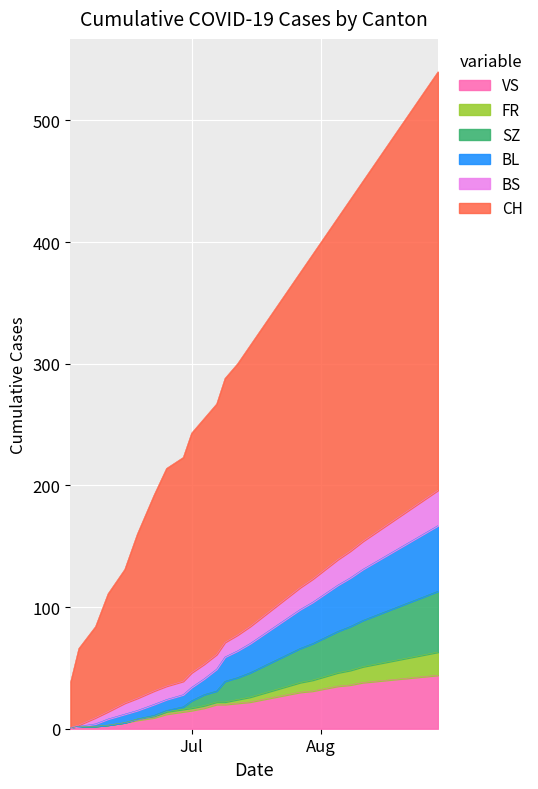

What is the highest value of the VS series?

44